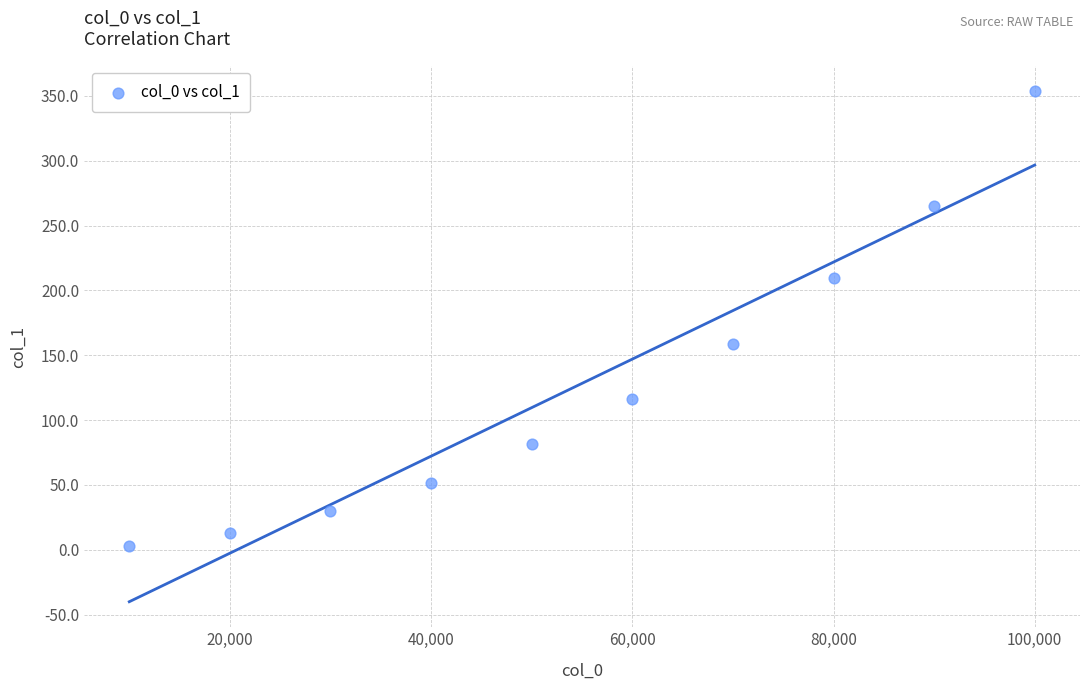

What is the range of X values (max minus min)?

90000.0